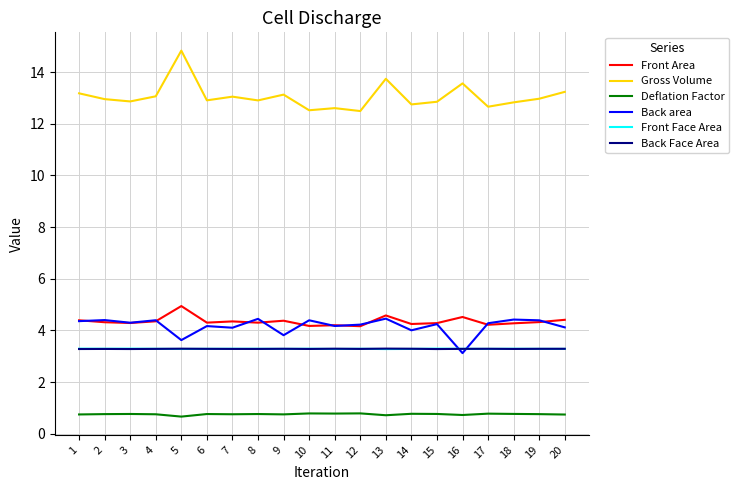

Which series has the largest total across all categories?

Gross Volume